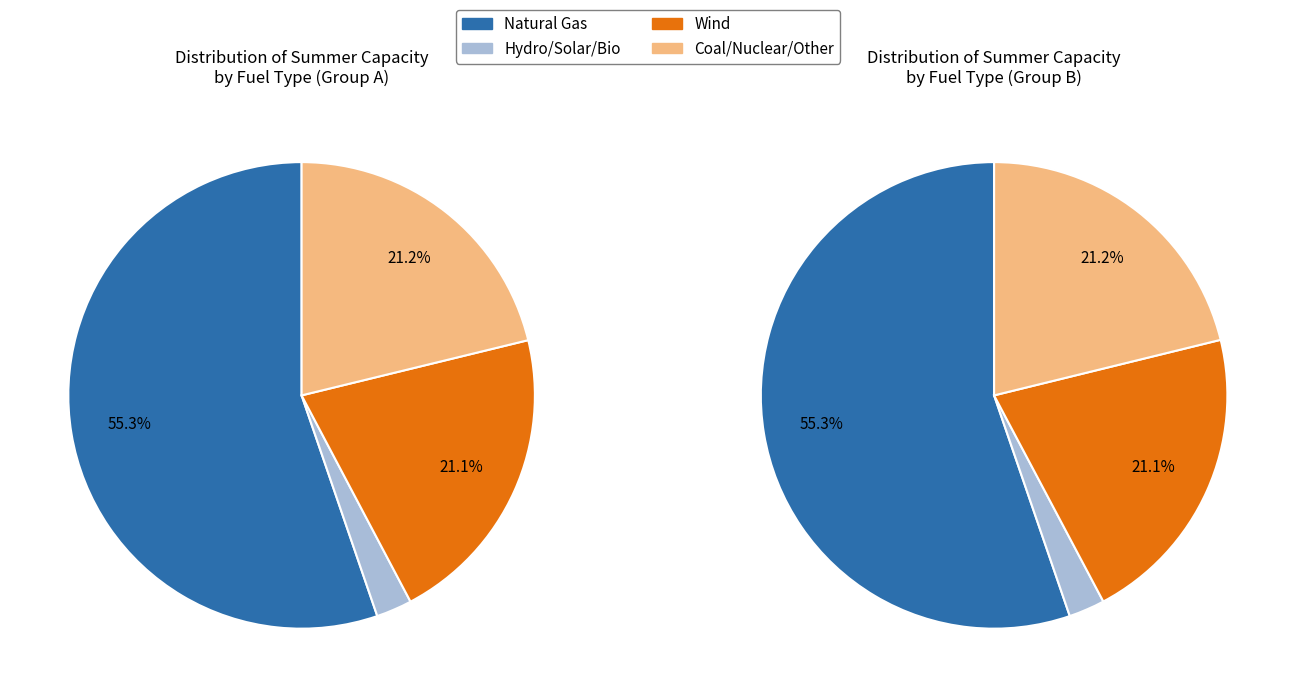

Does solar PV represent more than half of the total?

No